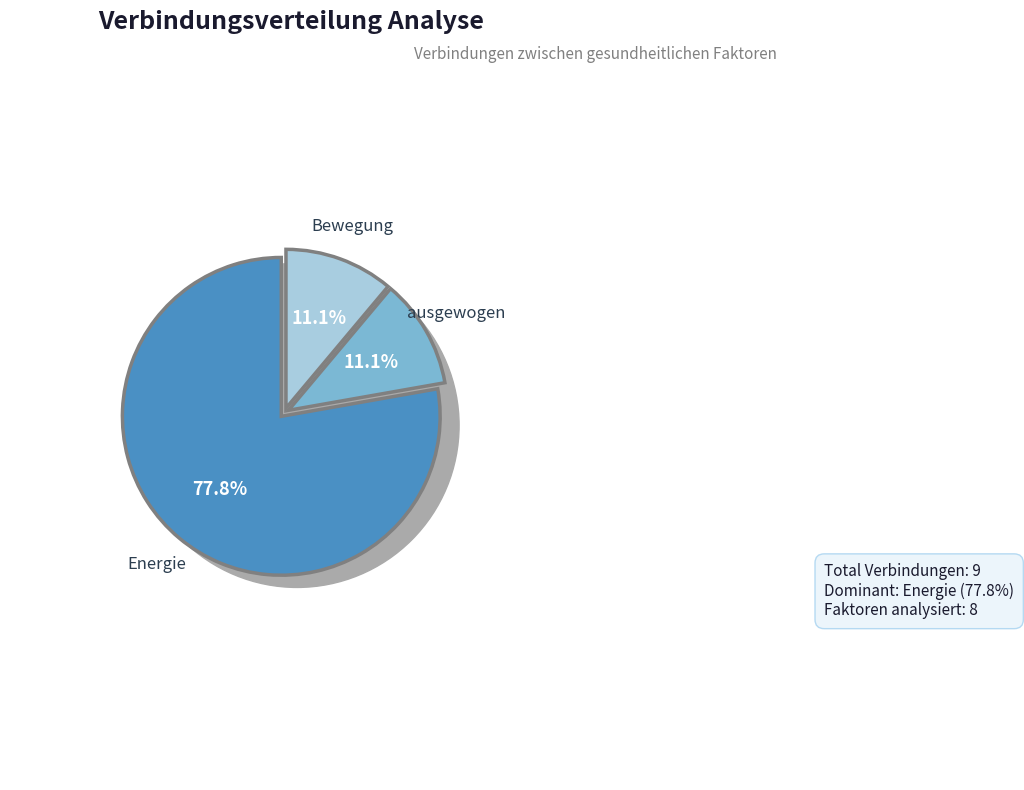

Does any single category account for the majority?

Yes